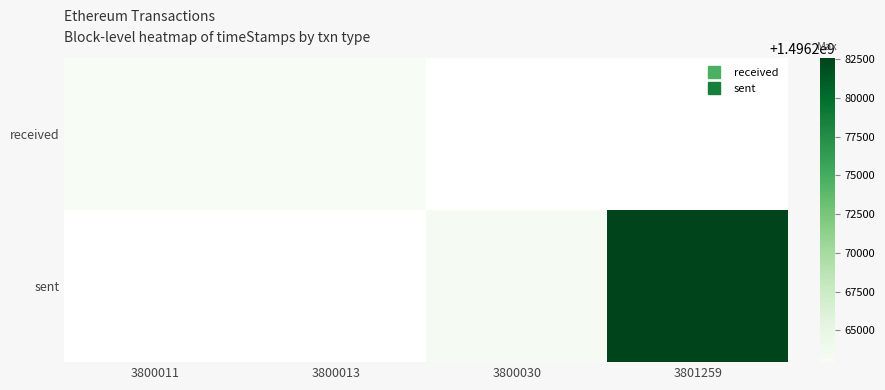

Reading left to right, what are all the values shown in this chart?

received: 3800011=1496262957	3800013=1496262993	3800030=0	3801259=0
sent: 3800011=0	3800013=0	3800030=1496263230	3801259=1496282546